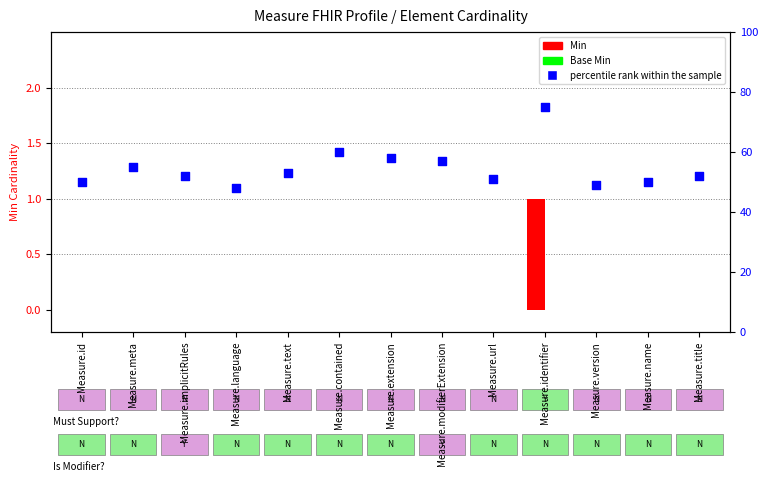

Which series contains the highest Y value?

percentile rank within the sample